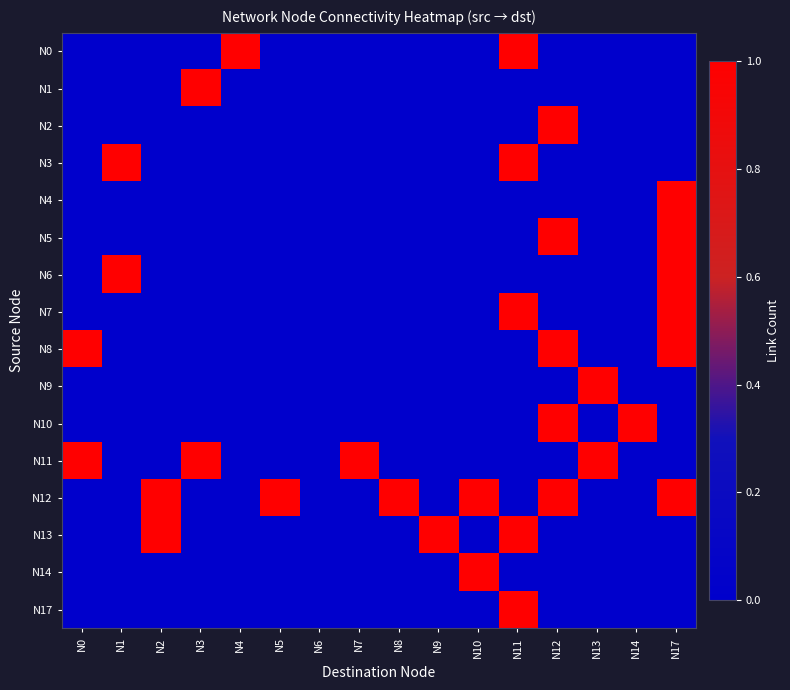

At how many categories does at least one series exceed 0?

15